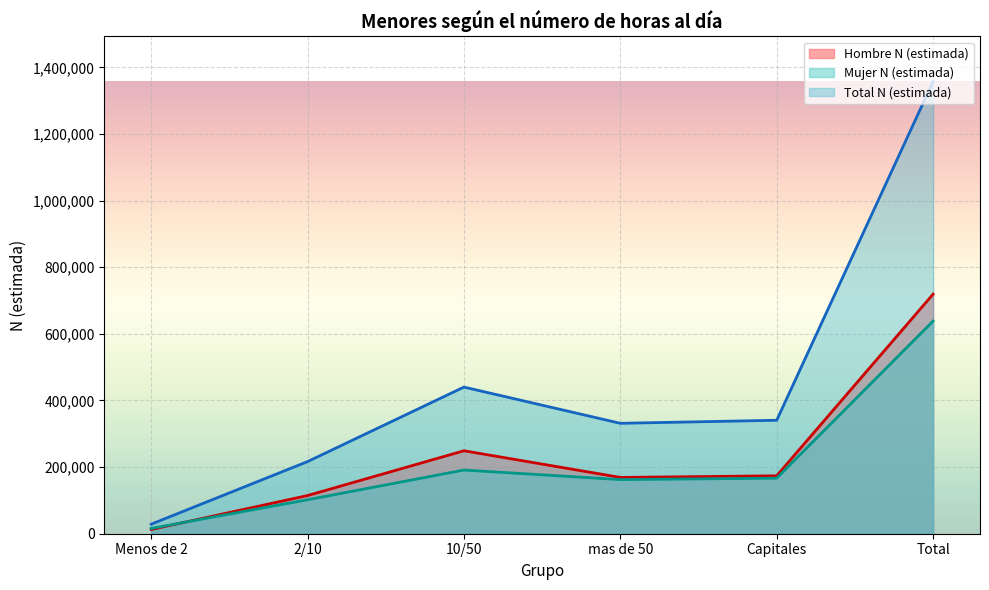

How many data points in Total N (estimada) are above 340664?

2